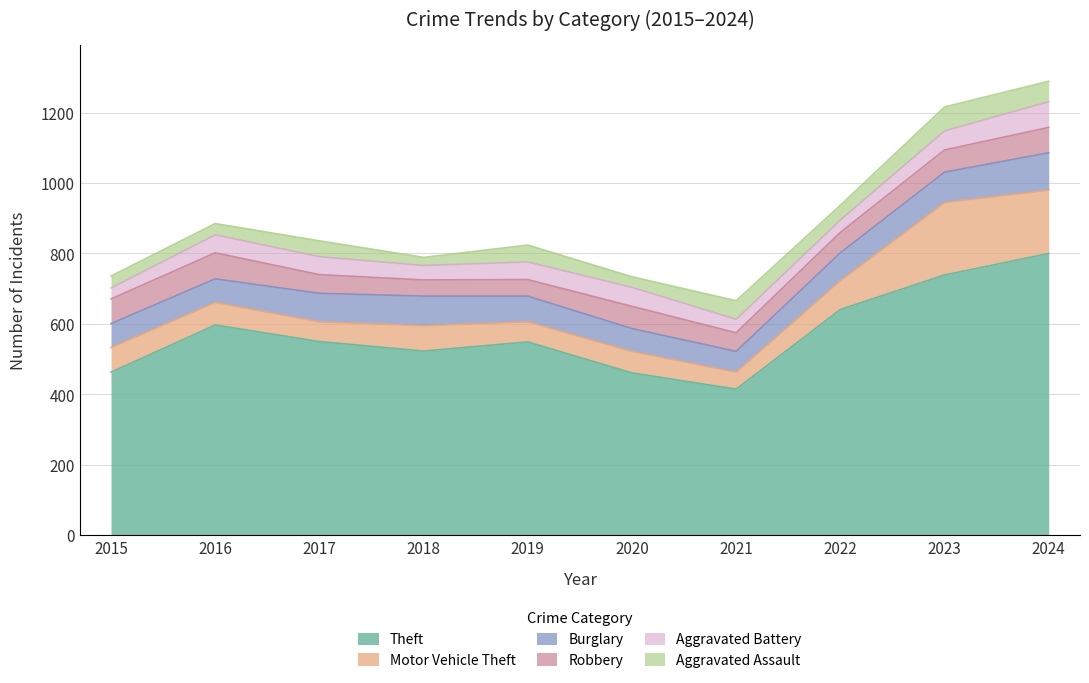

What is the minimum value for Aggravated Assault?

23